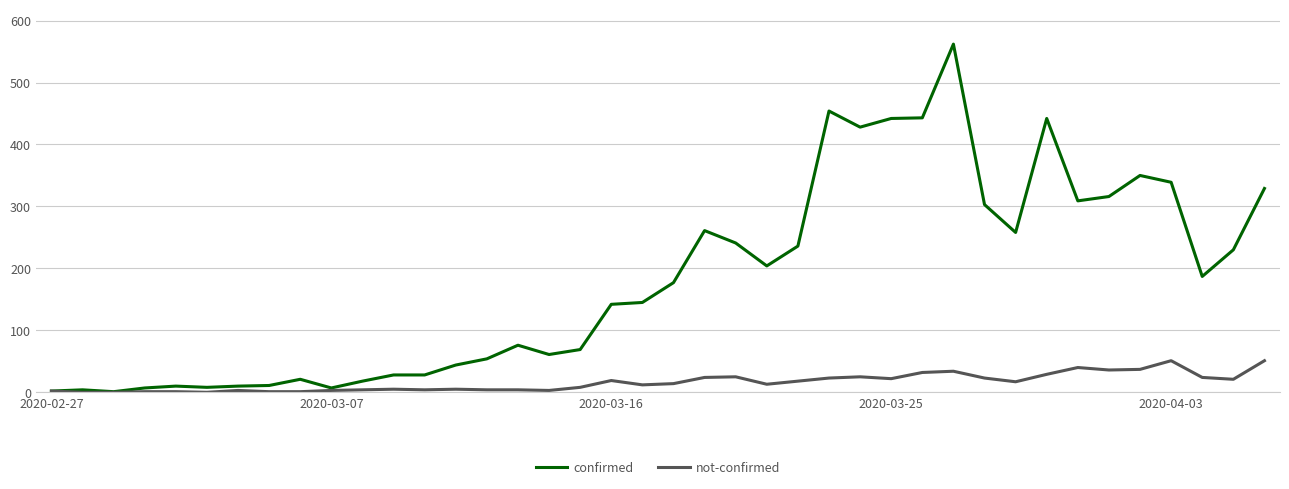

List the series in order of their peak value, lowest first.

not-confirmed, confirmed